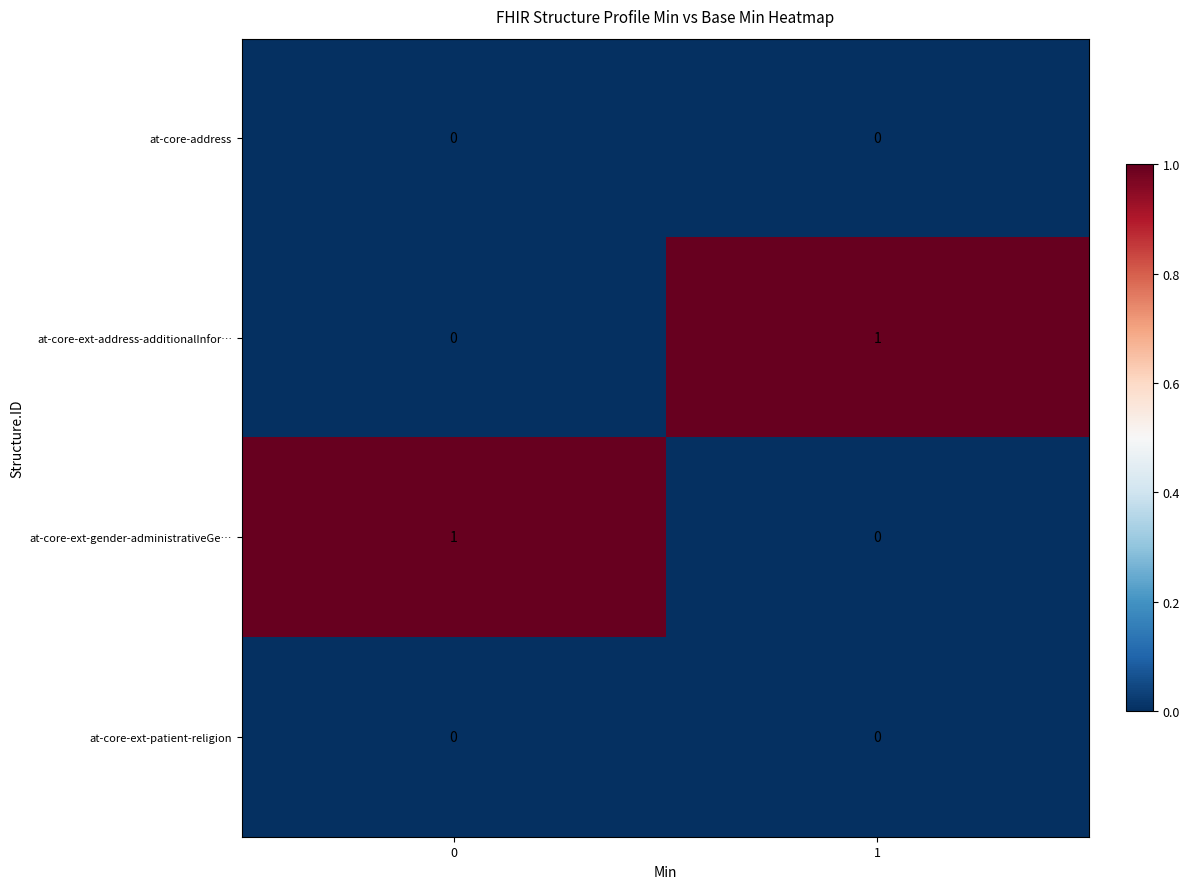

How many categories are shown in the chart?

2